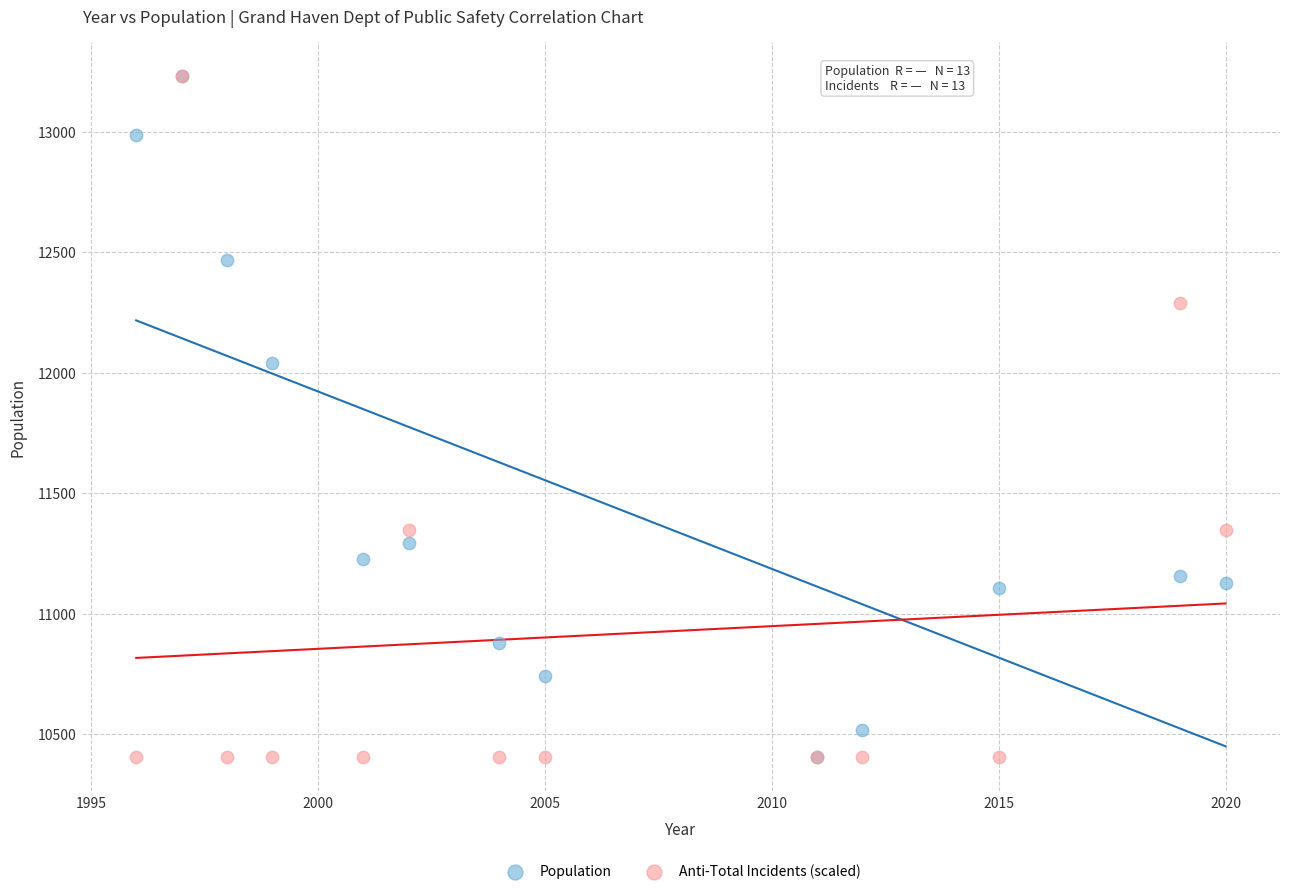

In the Anti-Total Incidents (scaled) series, what Y value is closest to 11817?

11346.3